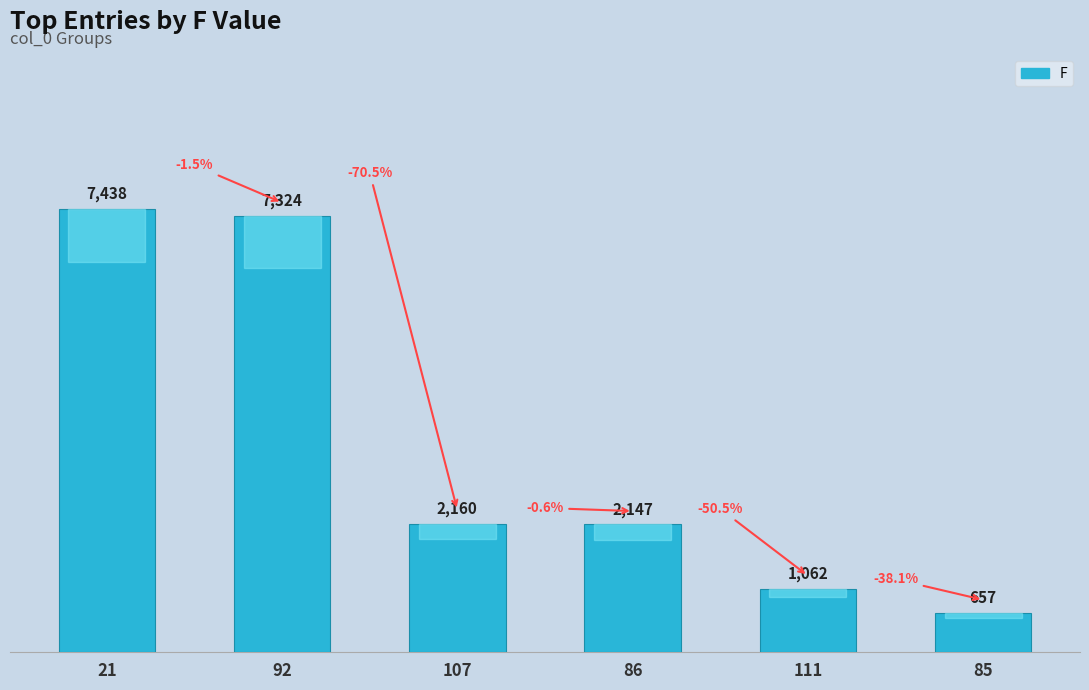

What is the label of the 4th bar from the right?

107